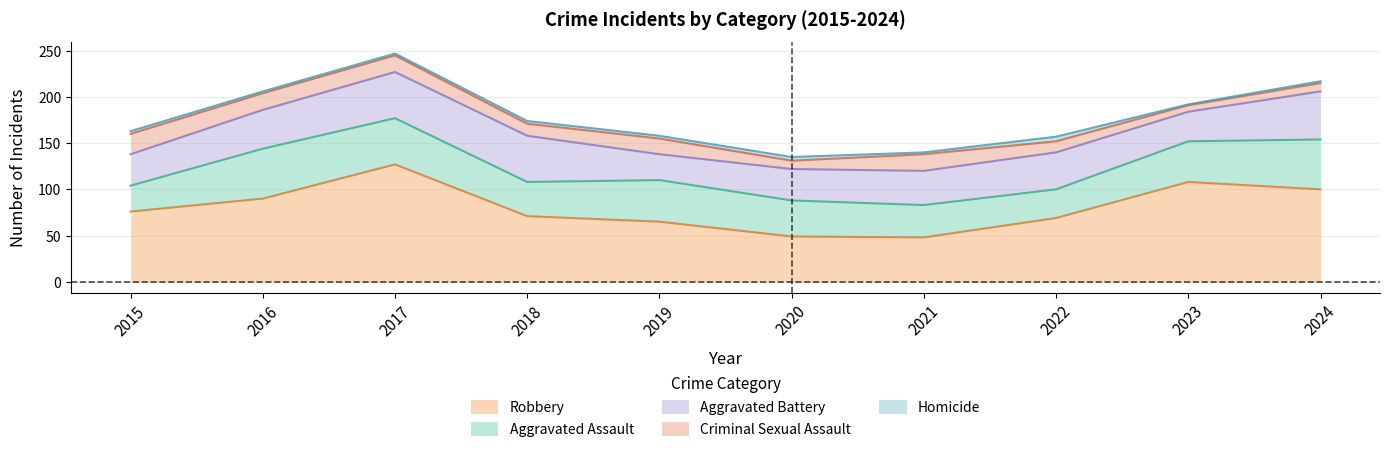

Which label corresponds to the smallest value in the chart?

2023